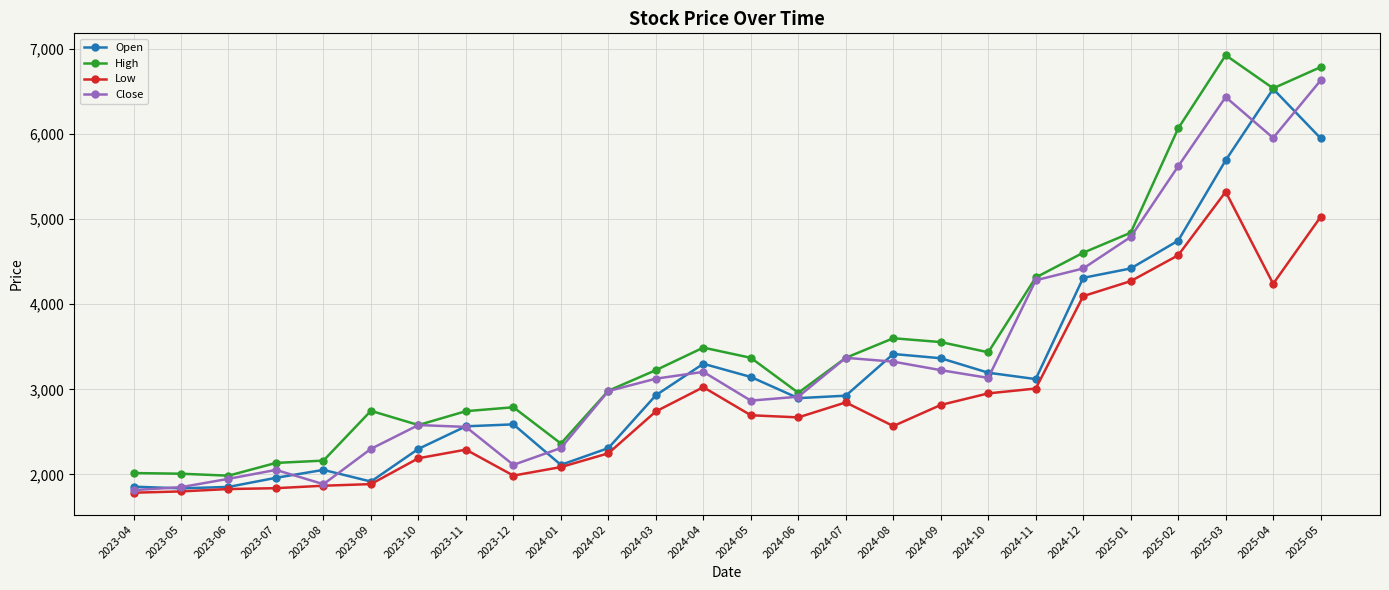

What is the total value across all series at 2023-10?

9650